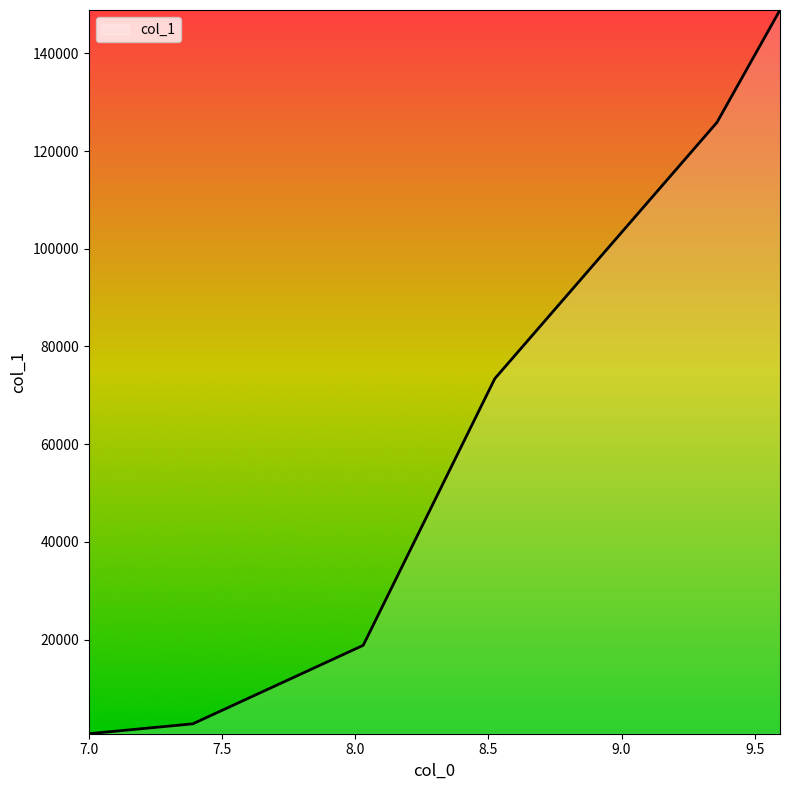

How many lines are shown in the chart?

1